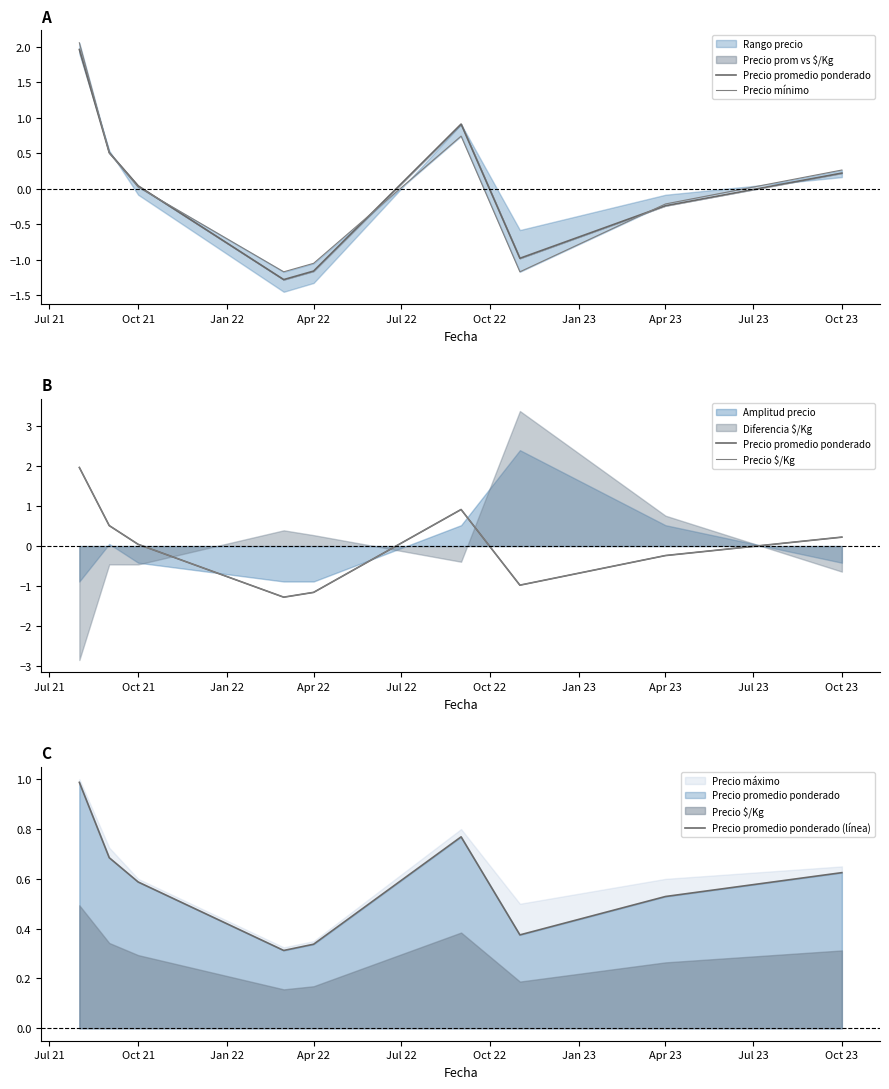

At how many categories does at least one series exceed 1?

1